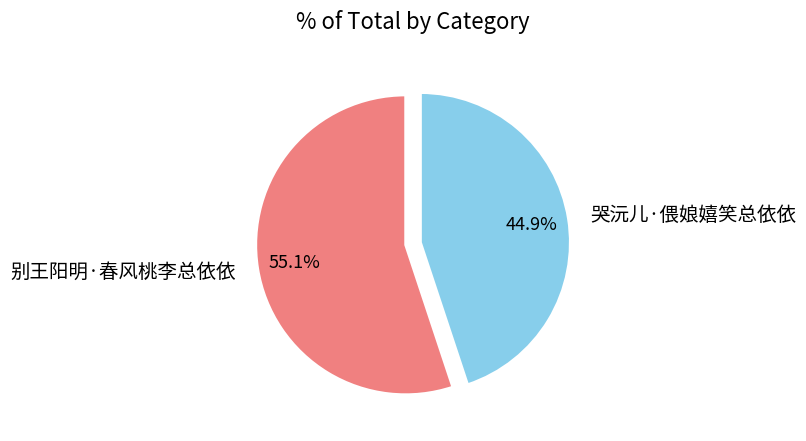

What percentage is the 别王阳明·春风桃李总依依 slice, to the nearest percent?

55%